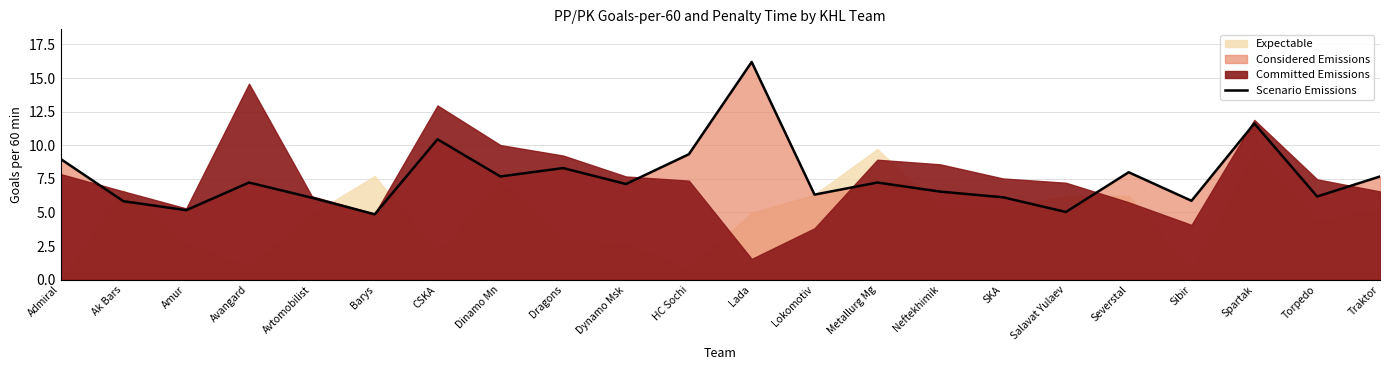

Count the number of values greater than 7.

12